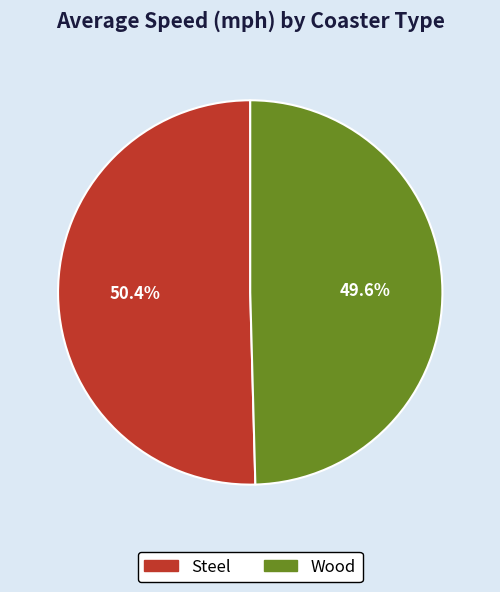

To the nearest percent, what is the difference between the Steel and Wood slice percentages?

1%